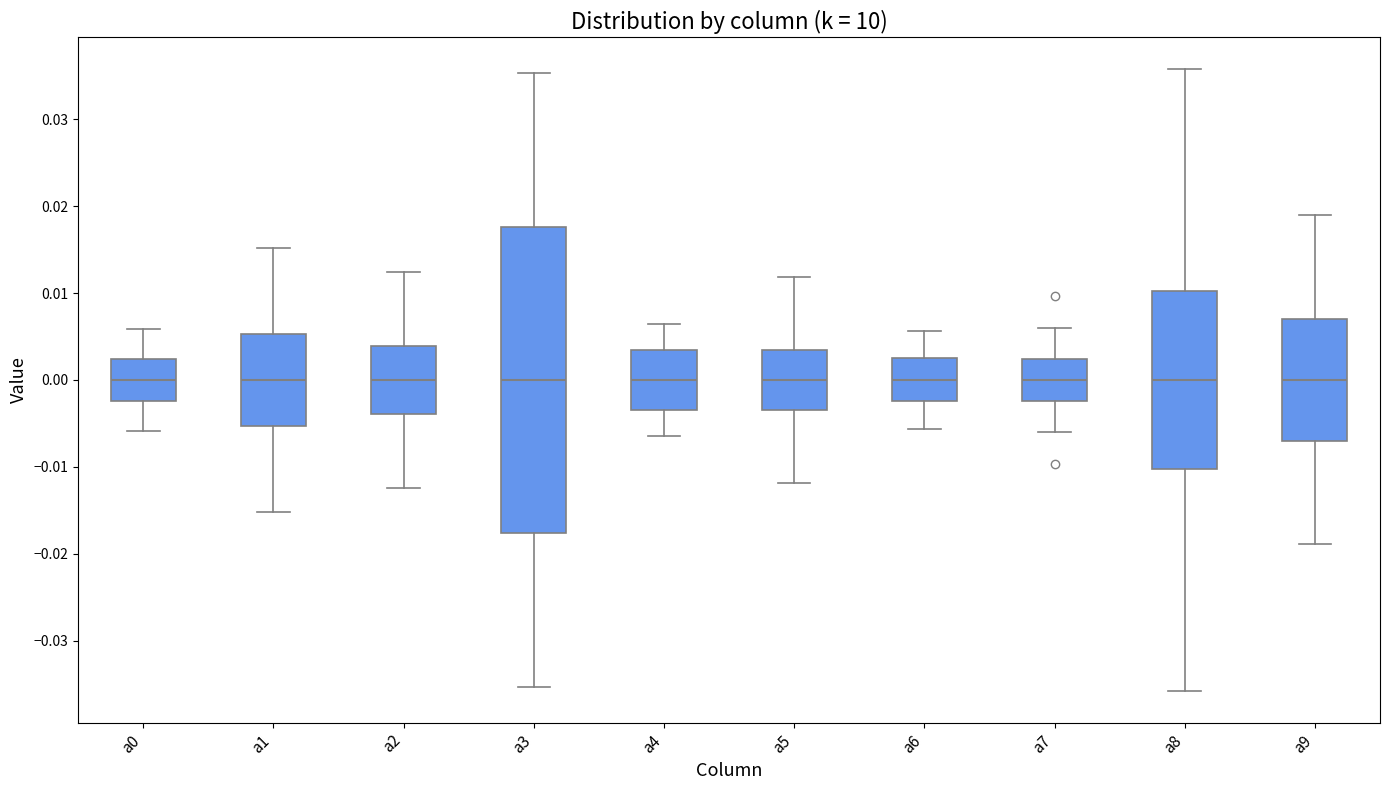

Reading left to right, transcribe this box plot: for each box, give where its median line is, the range the box spans, and where its two whiskers end, as read against the y-axis. The values are not printed on the chart, so give them approximately, as read against the axis.

a0: median 0.000, box -0.002 to 0.002, whiskers -0.006 to 0.006
a1: median 0.000, box -0.005 to 0.005, whiskers -0.015 to 0.015
a2: median 0.000, box -0.004 to 0.004, whiskers -0.012 to 0.012
a3: median 0.000, box -0.018 to 0.018, whiskers -0.035 to 0.035
a4: median 0.000, box -0.003 to 0.003, whiskers -0.006 to 0.006
a5: median 0.000, box -0.003 to 0.003, whiskers -0.012 to 0.012
a6: median 0.000, box -0.002 to 0.002, whiskers -0.006 to 0.006
a7: median 0.000, box -0.002 to 0.002, whiskers -0.006 to 0.006
a8: median 0.000, box -0.010 to 0.010, whiskers -0.036 to 0.036
a9: median 0.000, box -0.007 to 0.007, whiskers -0.019 to 0.019